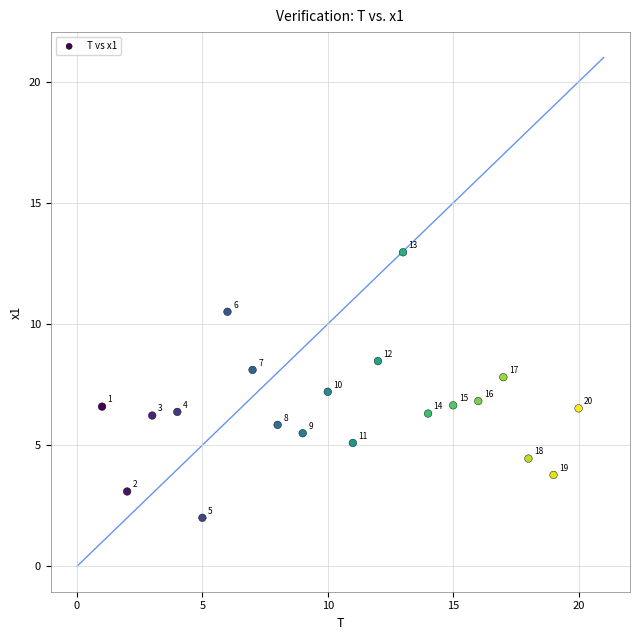

What is the range of Y values (max minus min)?

11.0